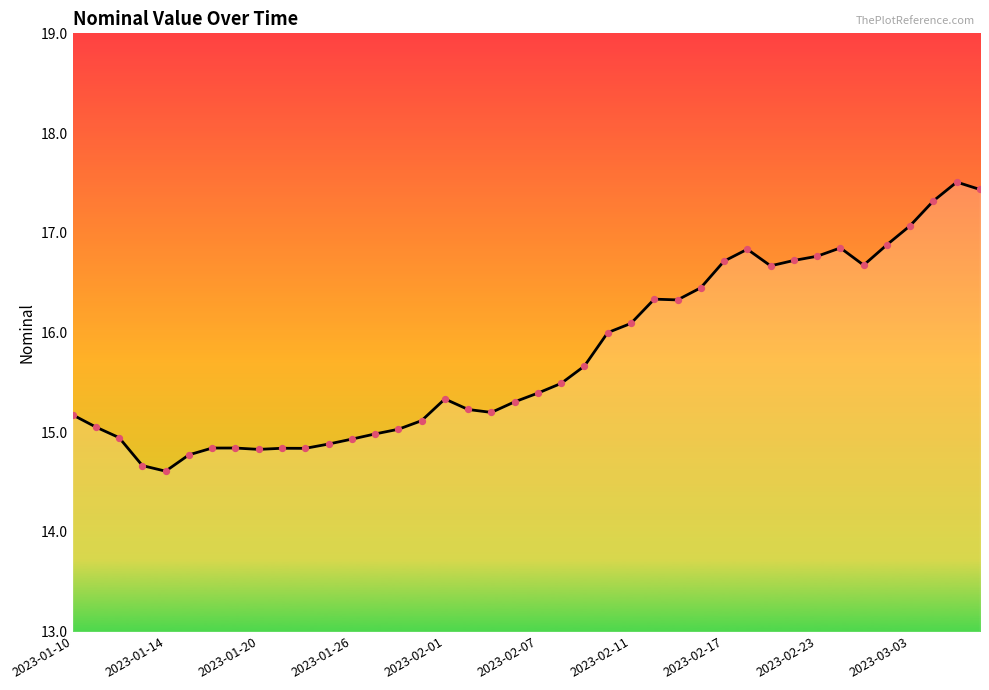

What is the greatest value displayed?

17.5